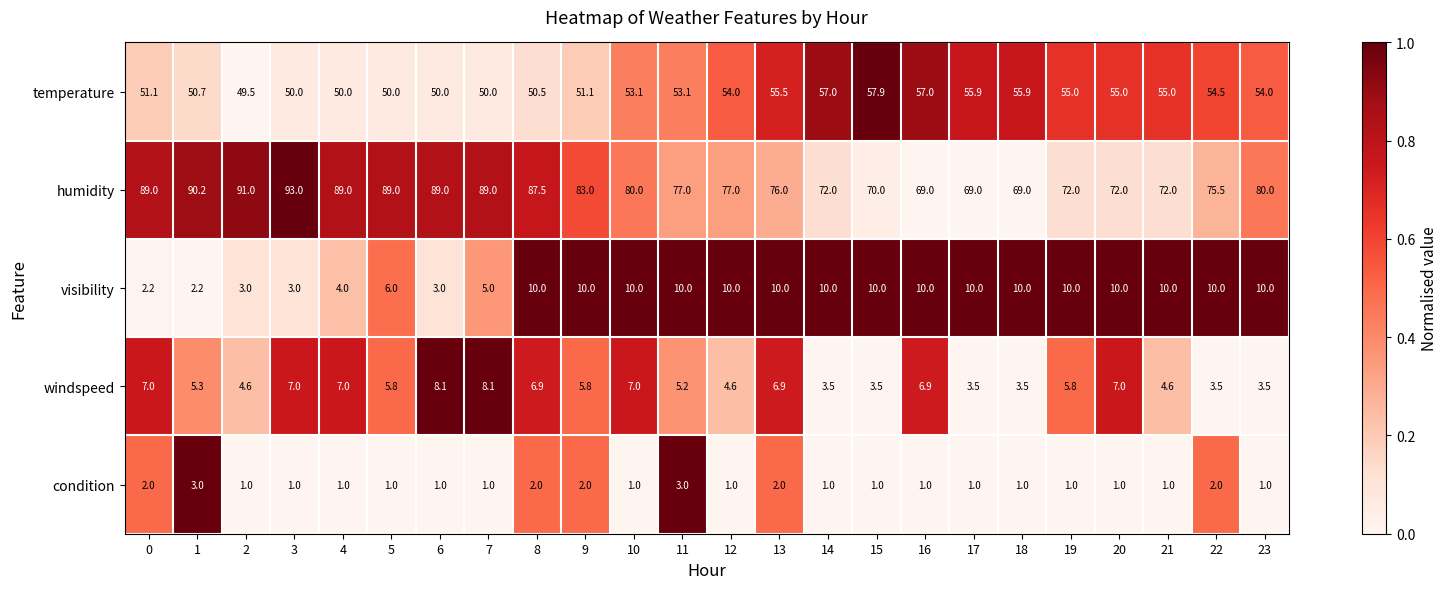

What is the spread (max minus min) of values at 12?

76.0